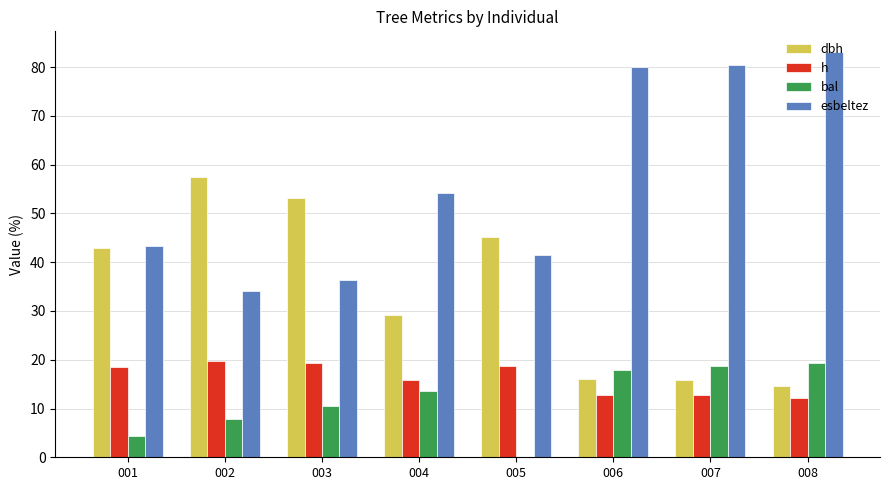

Is it true that esbeltez equals 77.6 at 004?

False